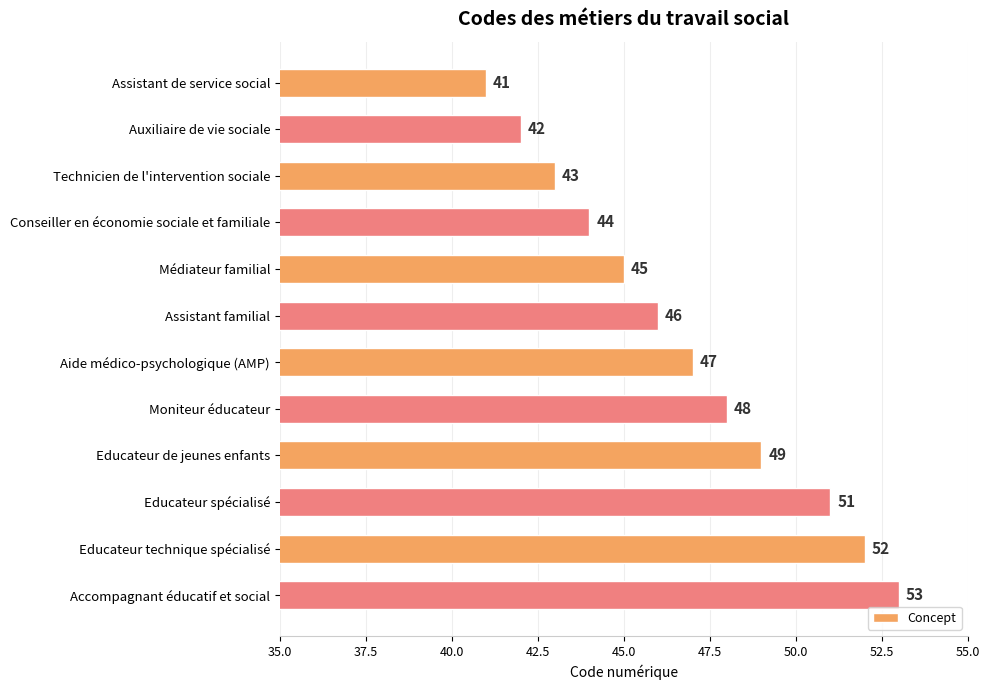

Where is the data nearest to the value 47?

Aide médico-psychologique (AMP)